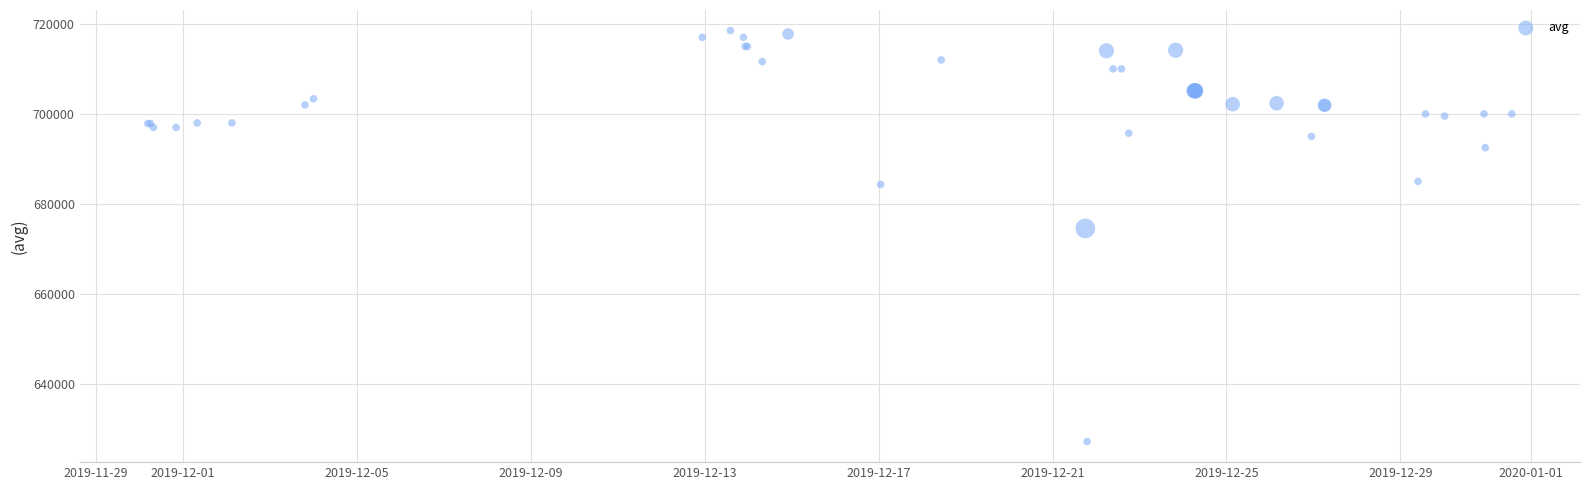

What Y value in the scatter plot is closest to 672854?

674558